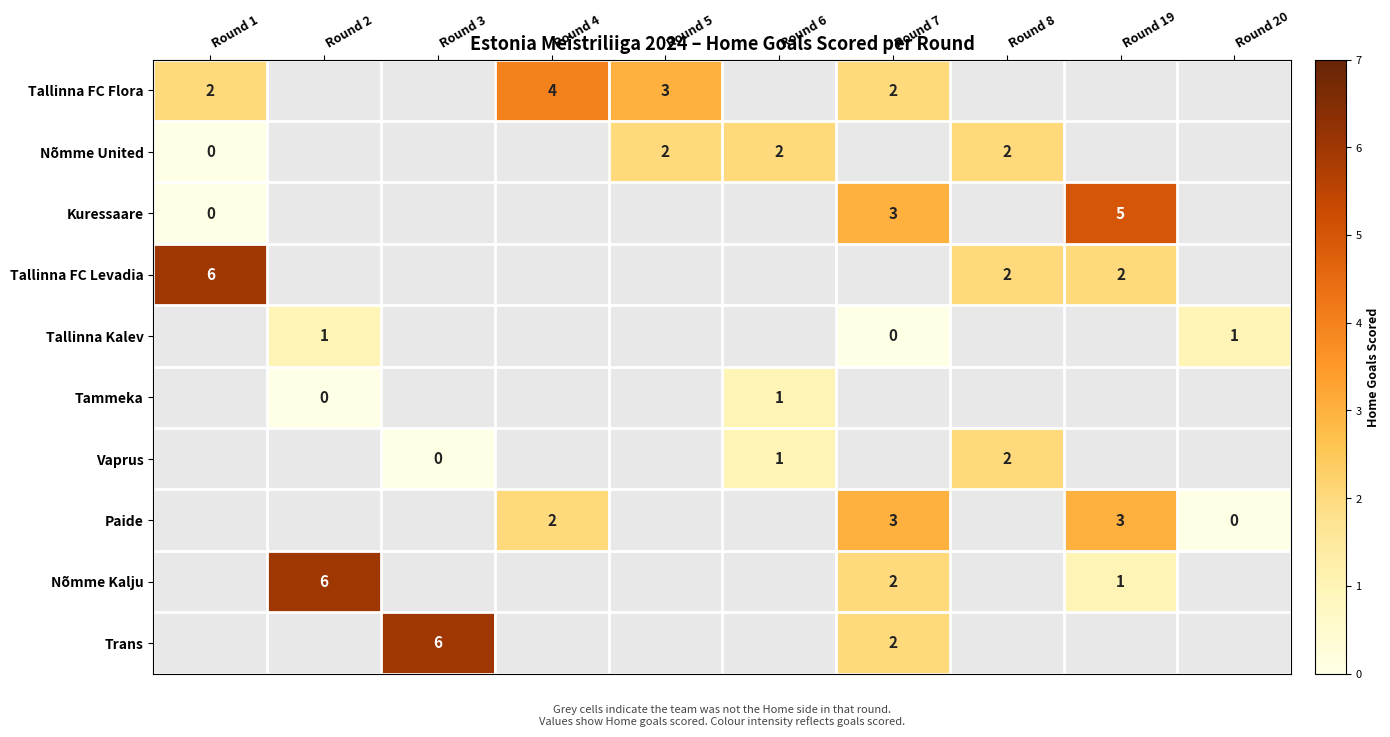

The Tallinna FC Levadia series shows 2 at Round 8. True or false?

True